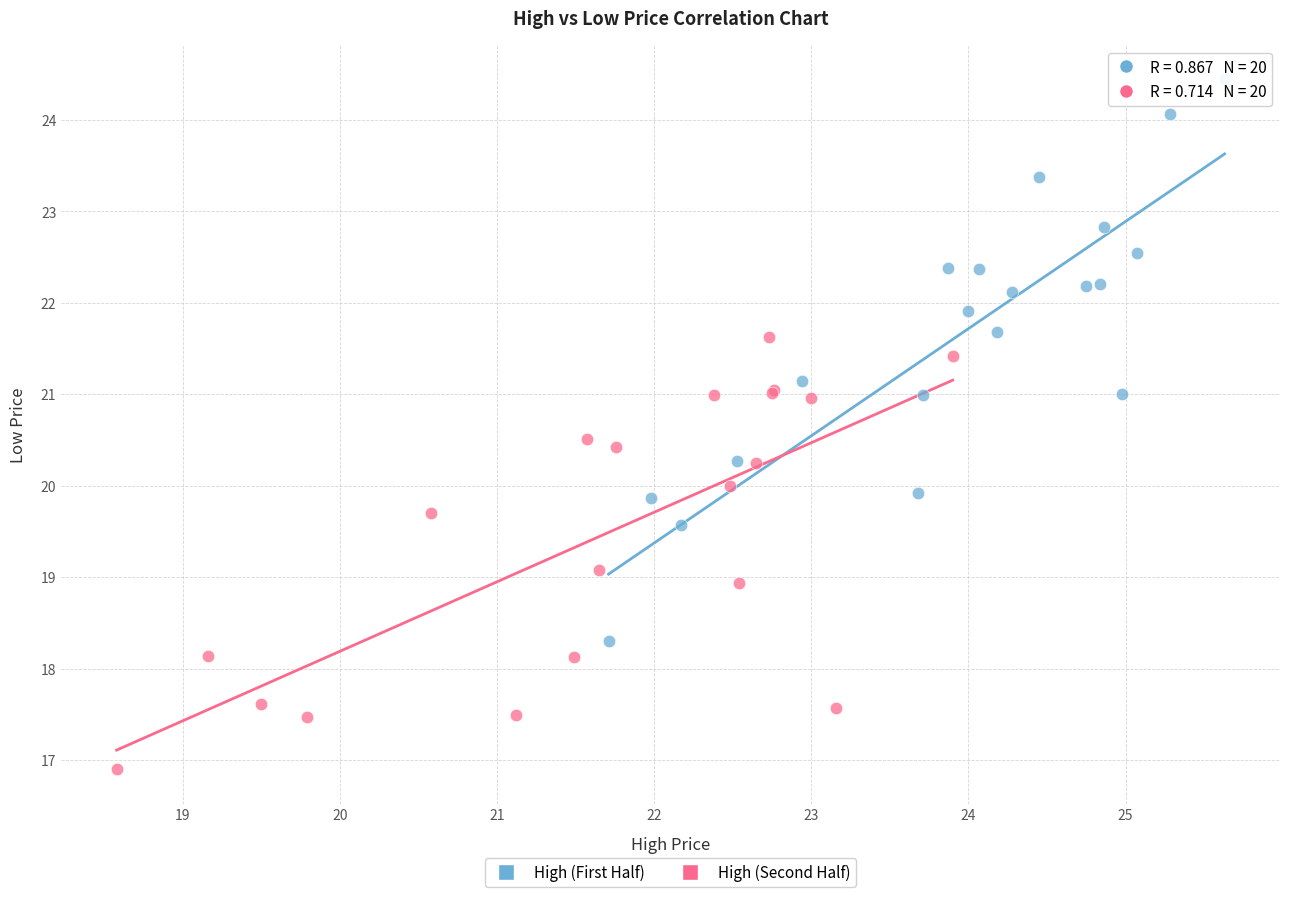

Which series reaches the minimum Y coordinate?

High (Second Half)